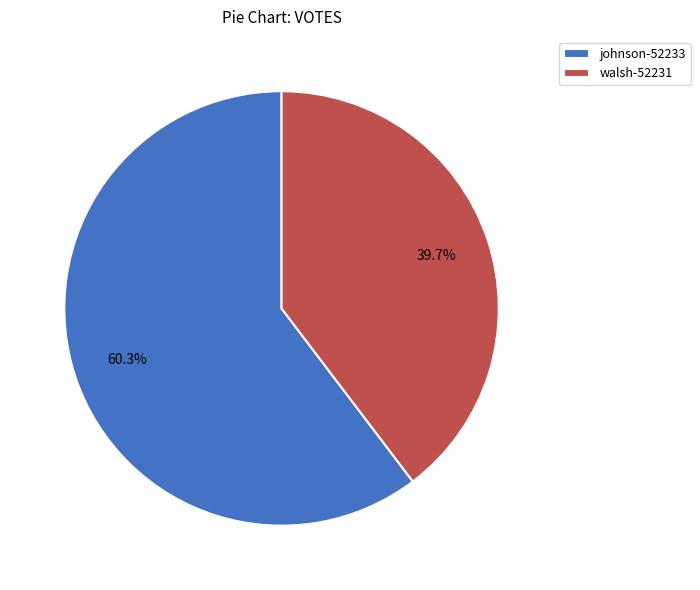

Between johnson-52233 and walsh-52231, which is larger?

johnson-52233